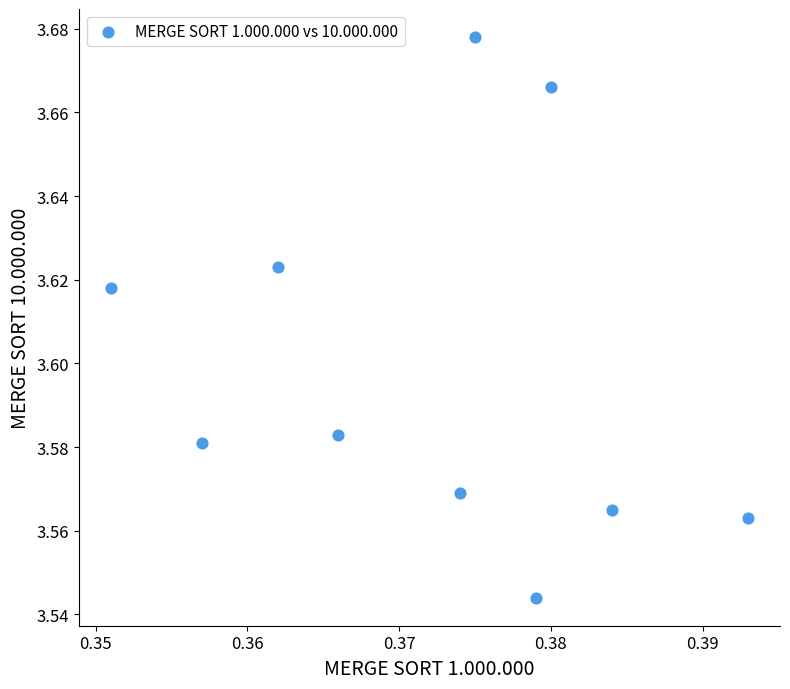

What is the average X value?

0.4